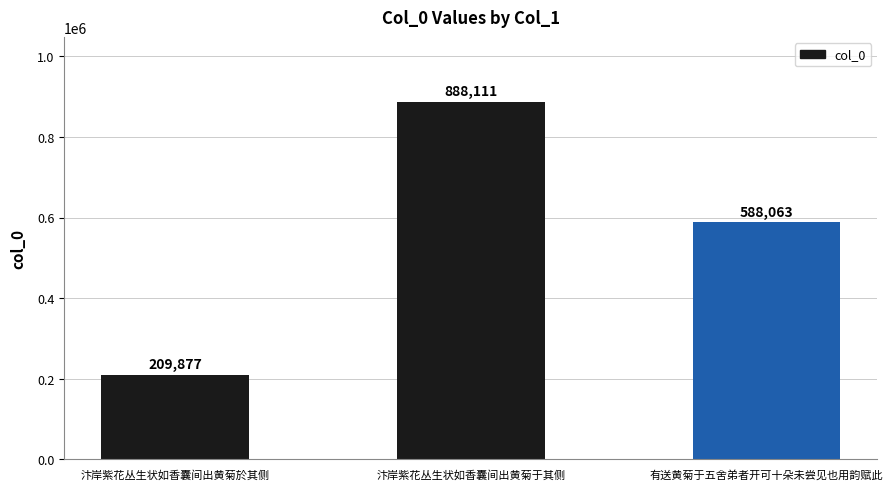

What is the difference between the second highest and minimum values?

378186